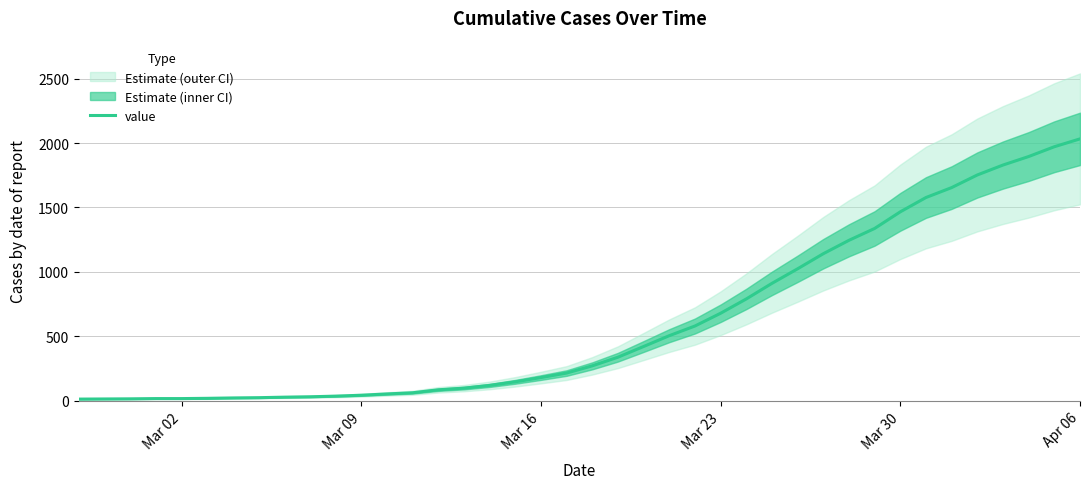

What is the greatest value displayed?

2032